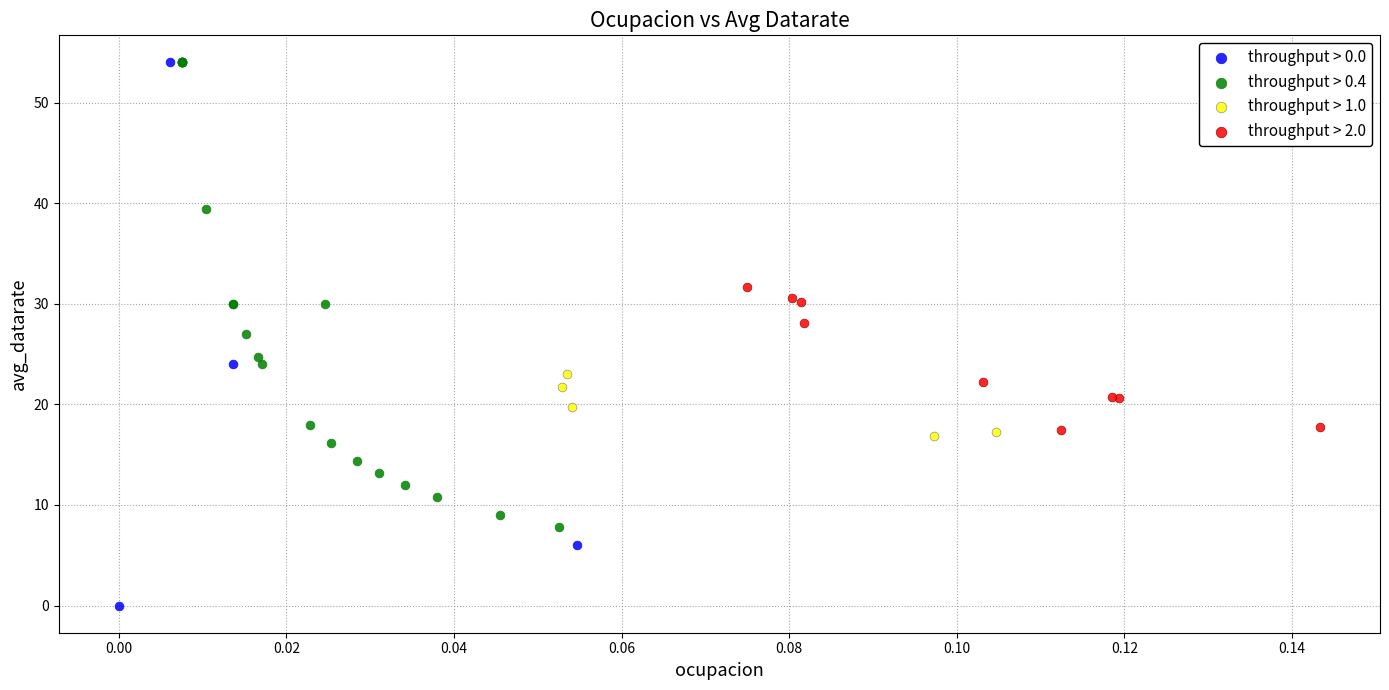

Which series contains the lowest Y value?

throughput > 0.0